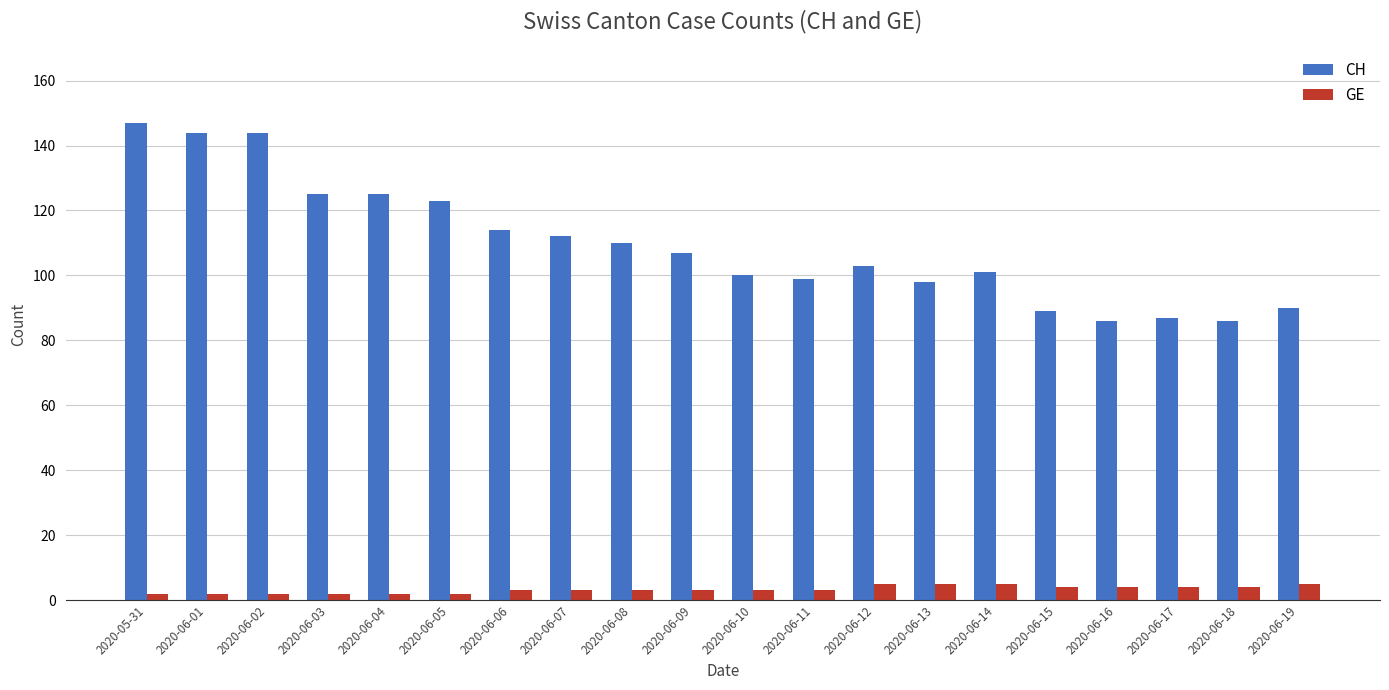

What is the difference between the second highest and minimum values in the GE series?

3